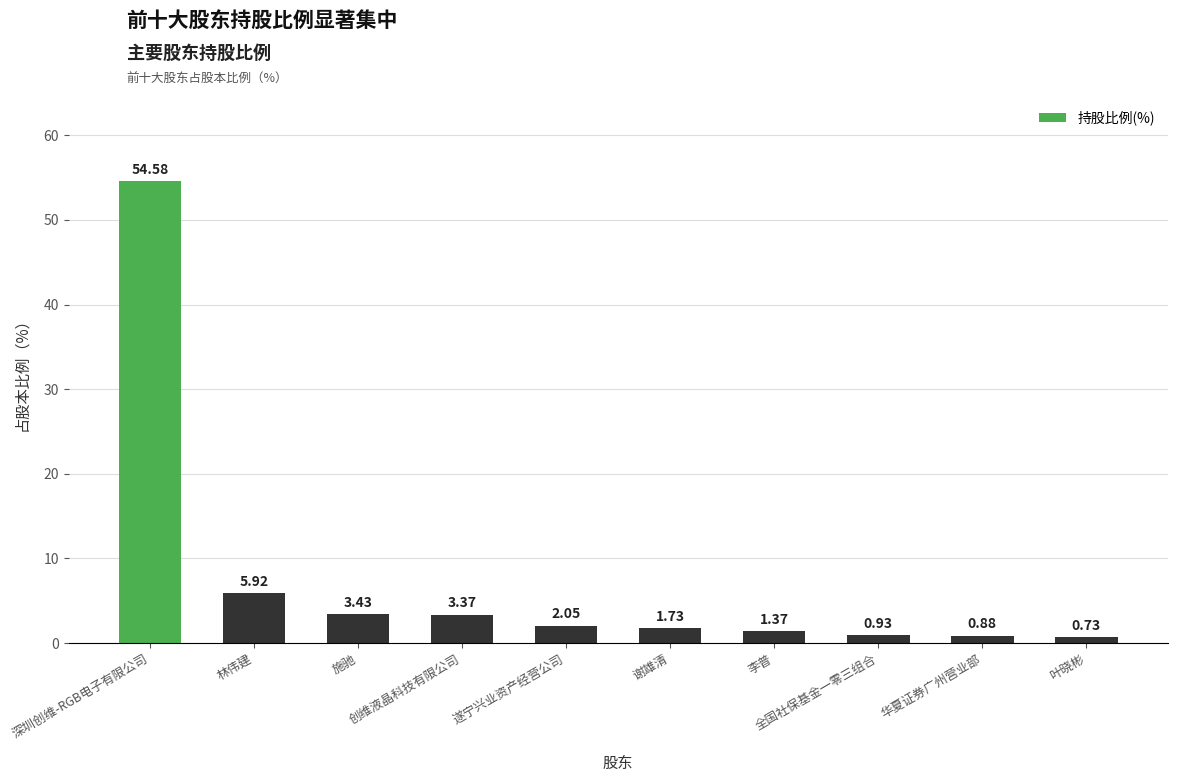

At which label is the value closest to 27?

林伟建